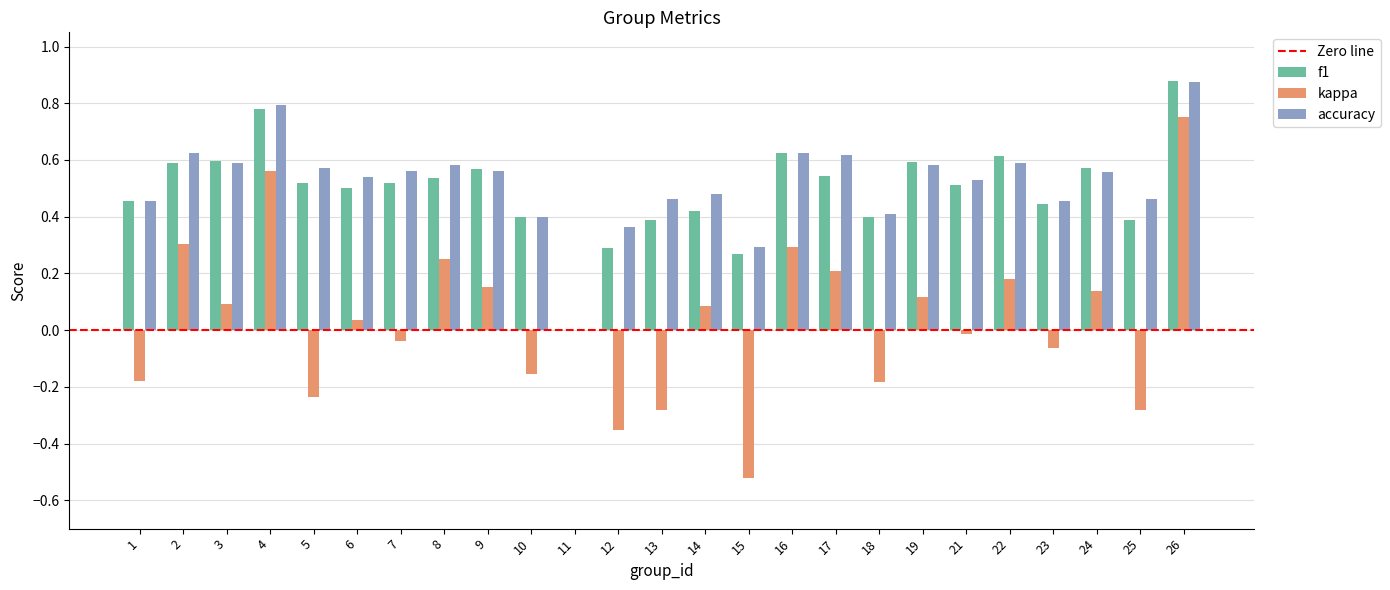

What is the total value across all series at 22?

1.4